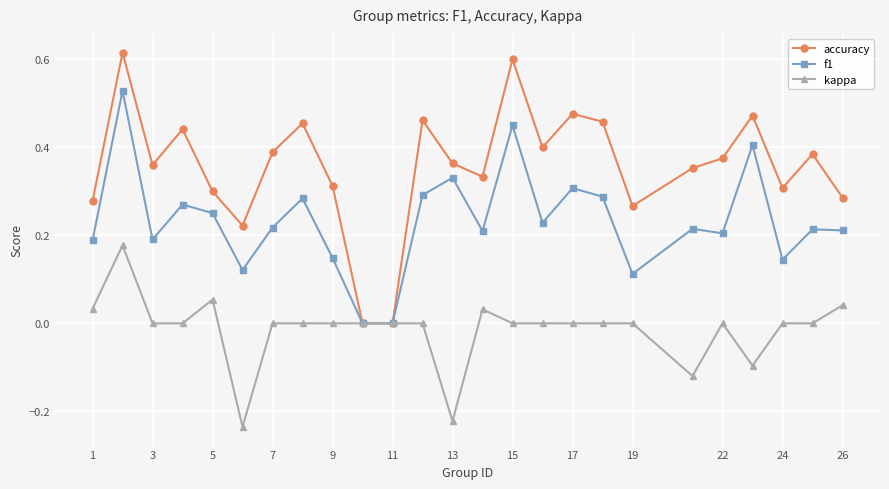

True or false: kappa has more than 1 points higher than both neighbors.

True